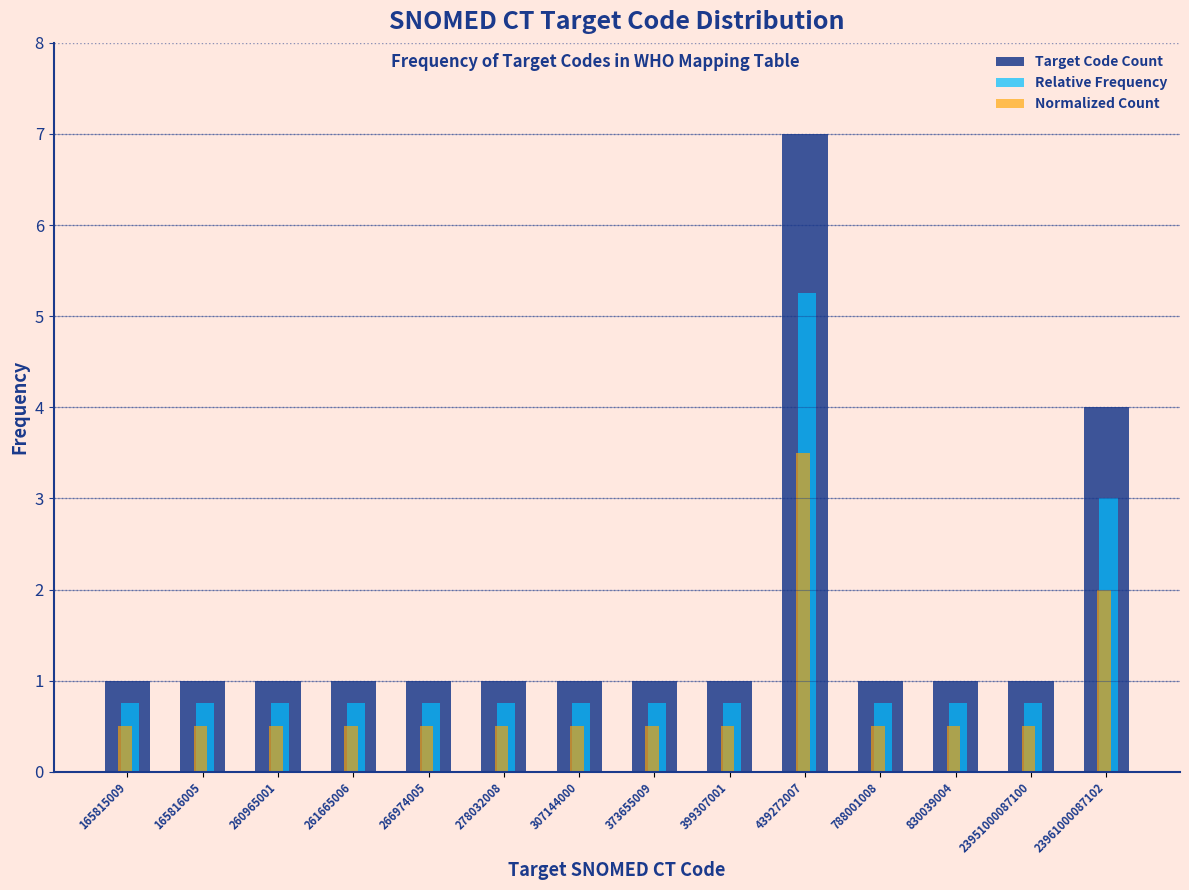

True or false: Relative Frequency has a value of 1.1 at 260965001.

False